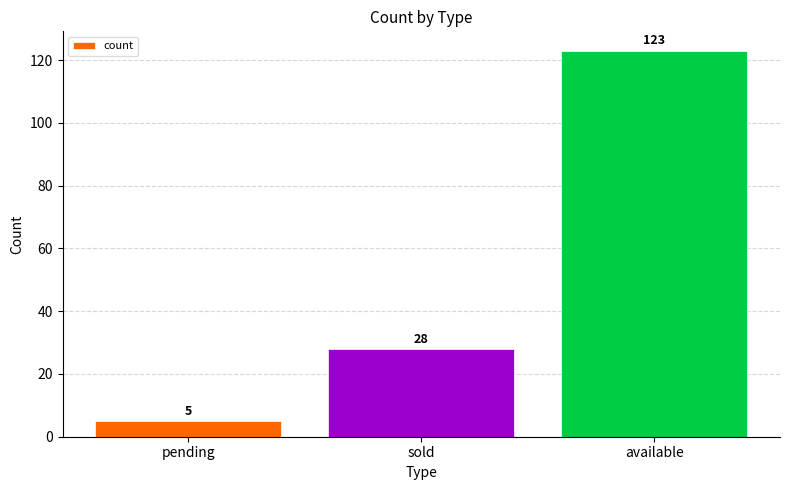

How many values are between 5 and 123?

3